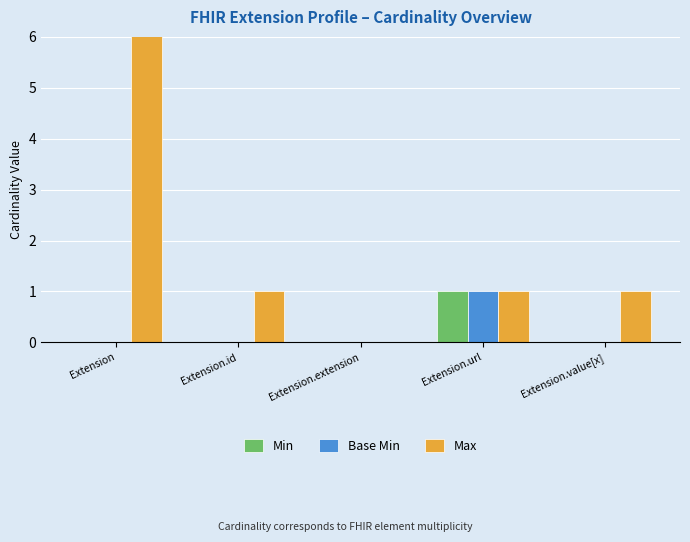

Read the Base Min value at Extension.url.

1